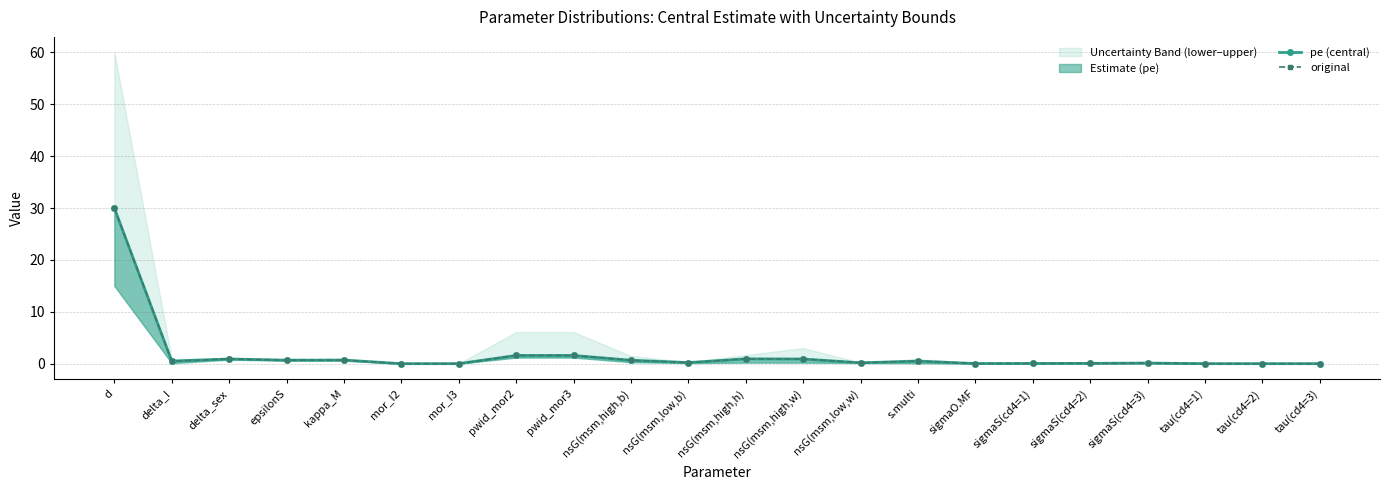

At which label does original reach its peak?

d